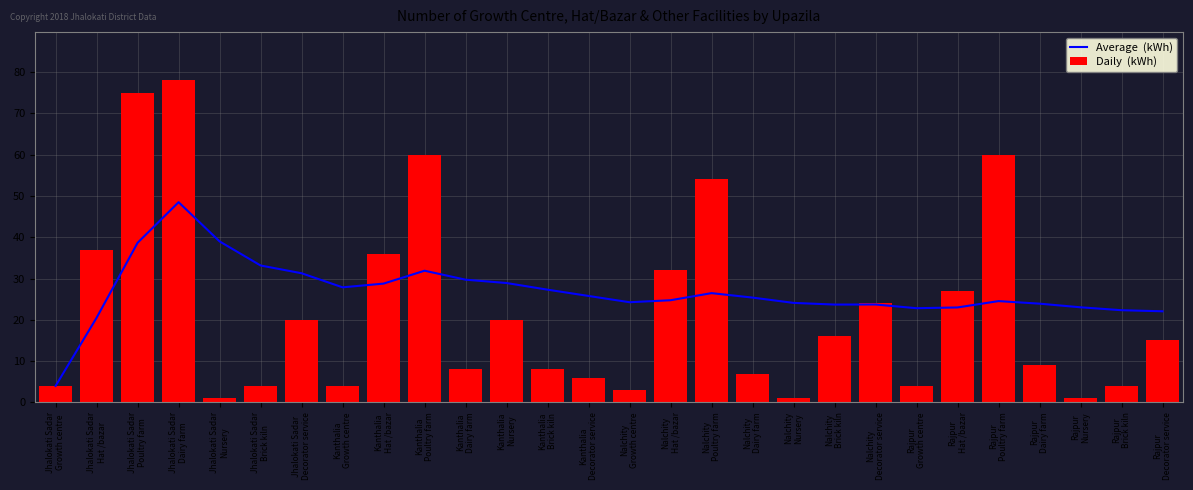

Is the value of Daily  (kWh) at Rajpur
Hat /bazar greater than the value of Average  (kWh) at Nalchity
Growth centre?

Yes